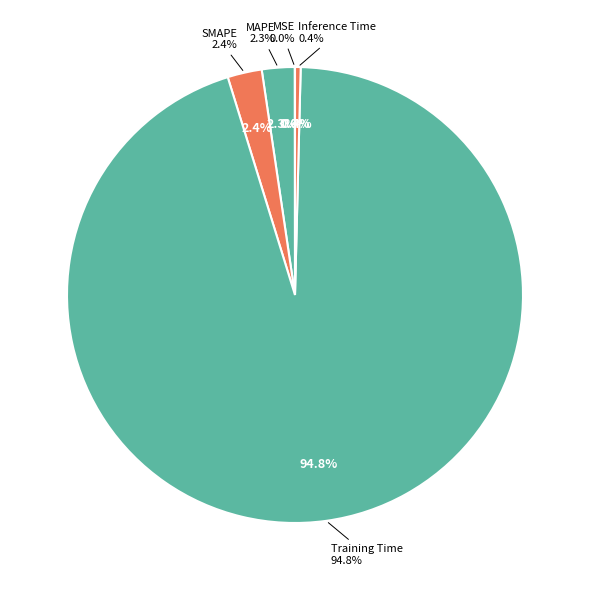

Combined, do MAPE and SMAPE account for over 50%?

No